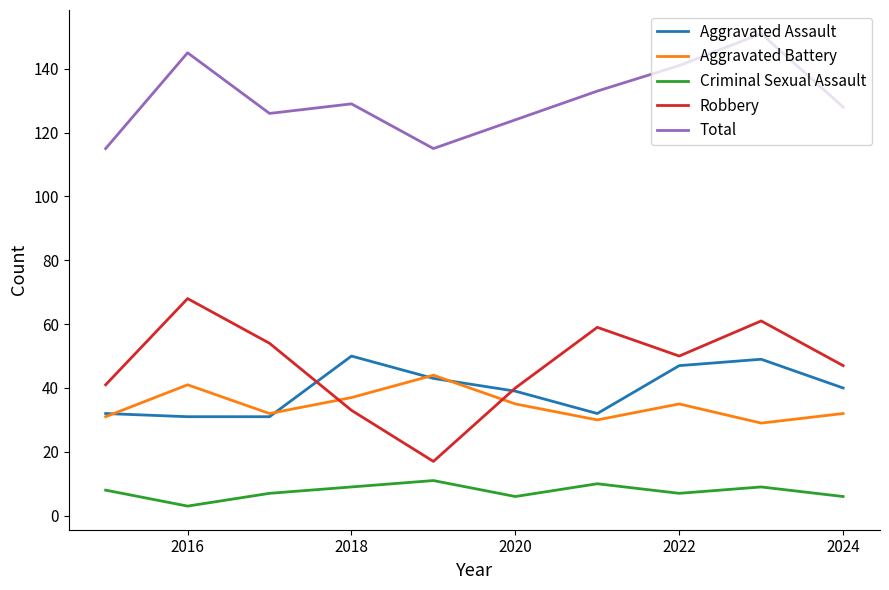

True or false: Robbery and Total cross at least once.

False